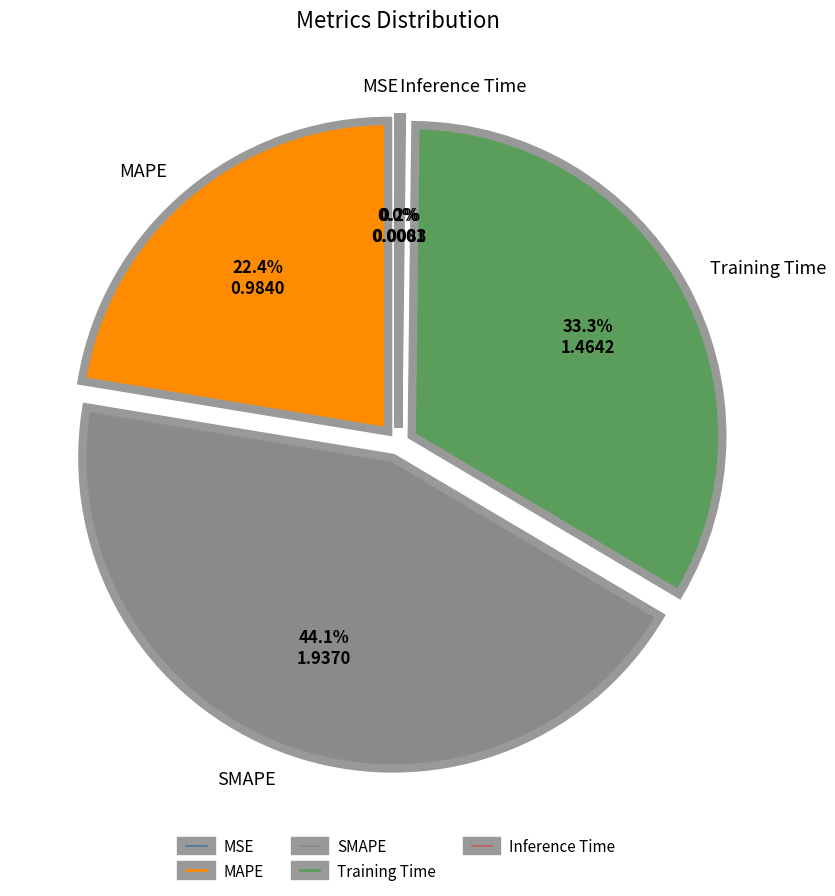

What portion of the pie excludes Training Time?

66.7%